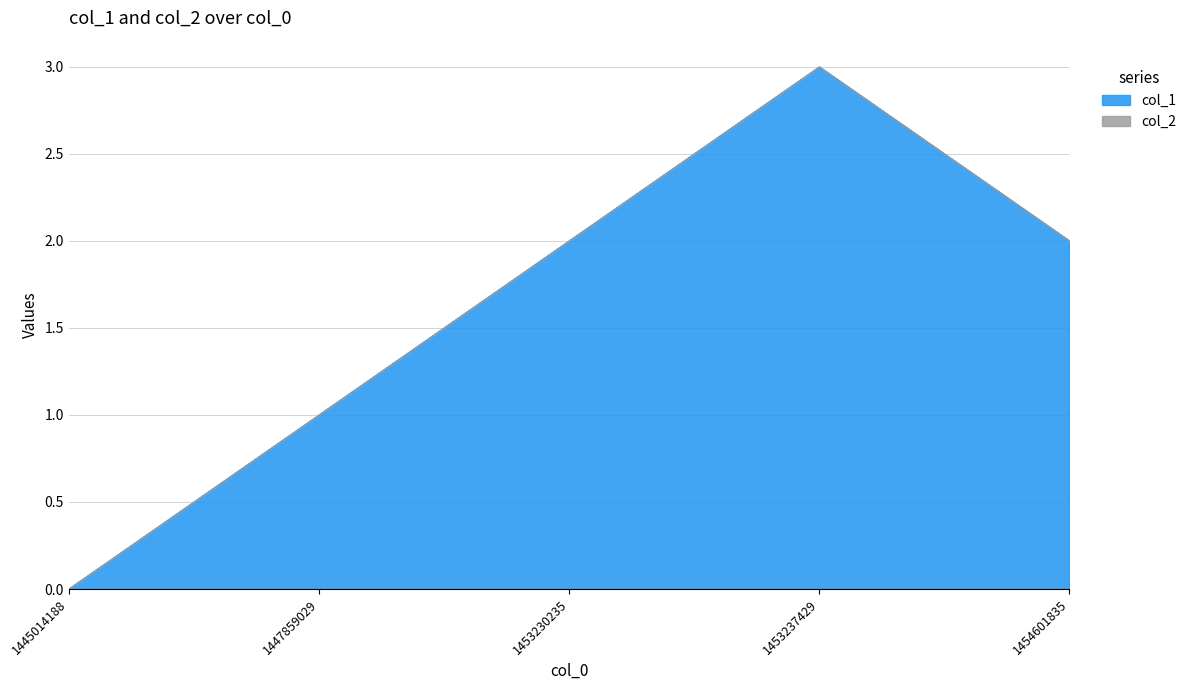

True or false: there are more than 1 points higher than both neighbors.

False